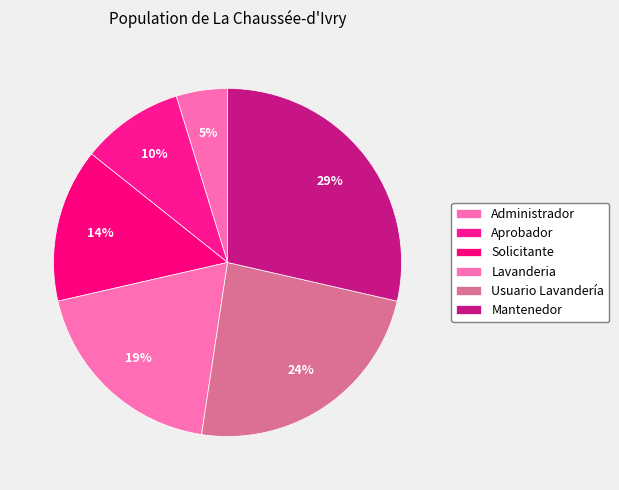

Is Mantenedor the majority of the pie?

No